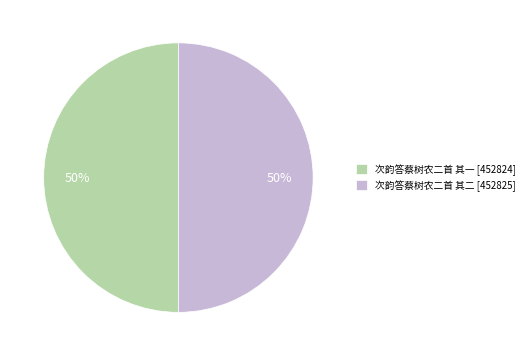

To the nearest percent, what is the average slice percentage?

50%